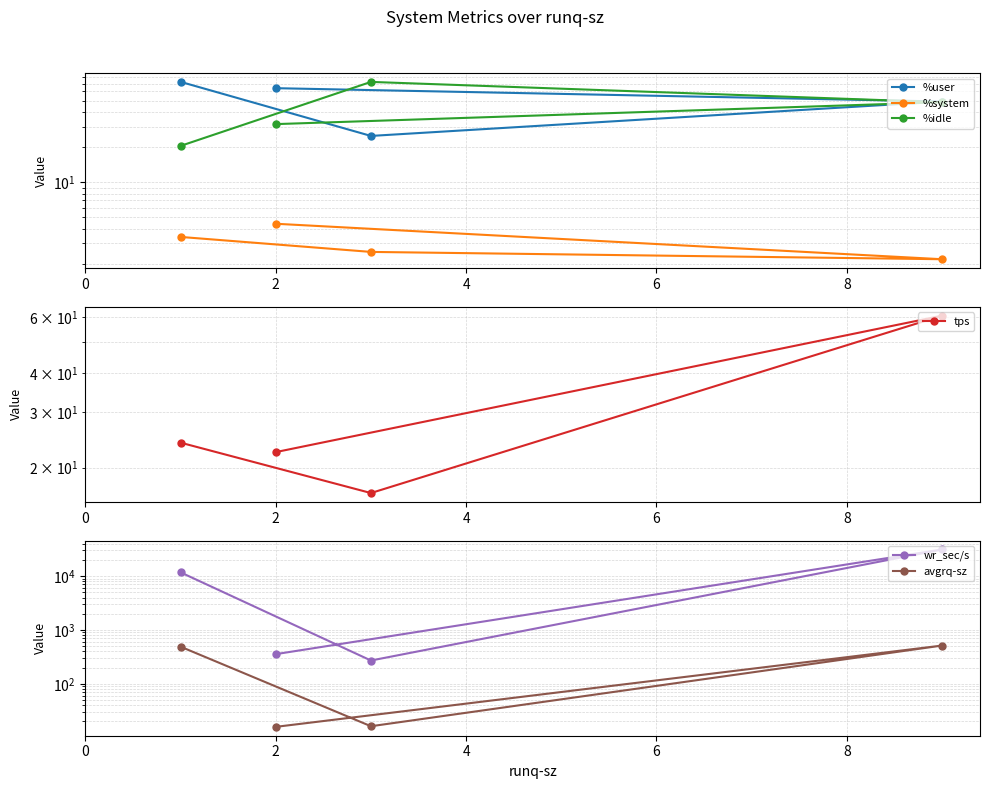

Which series ends up on top after the final intersection of %user and %idle?

%user